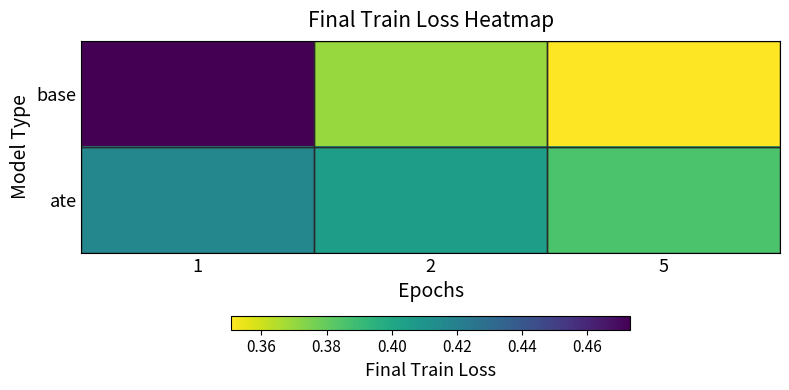

Reading left to right, what are all the values shown in this chart?

base: 1=0.5	2=0.4	5=0.4
ate: 1=0.4	2=0.4	5=0.4